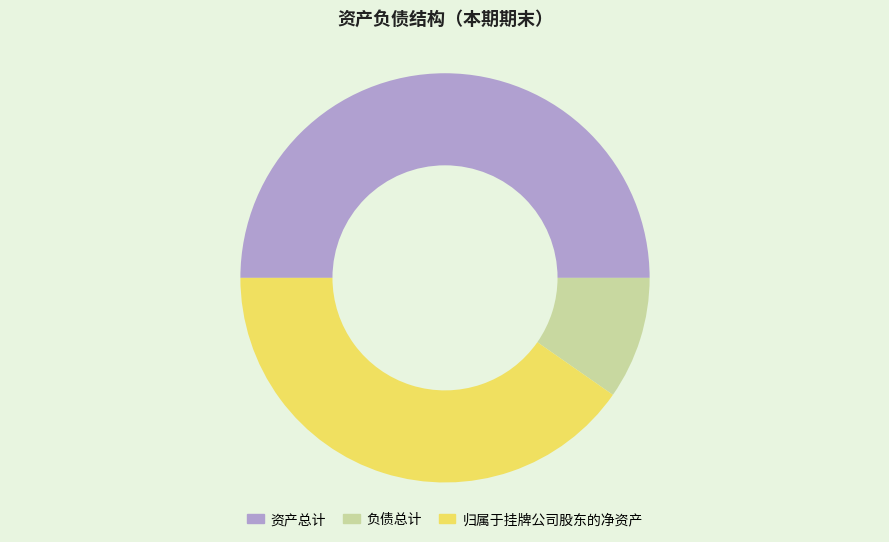

True or false: 资产总计 accounts for 38% of the total.

False